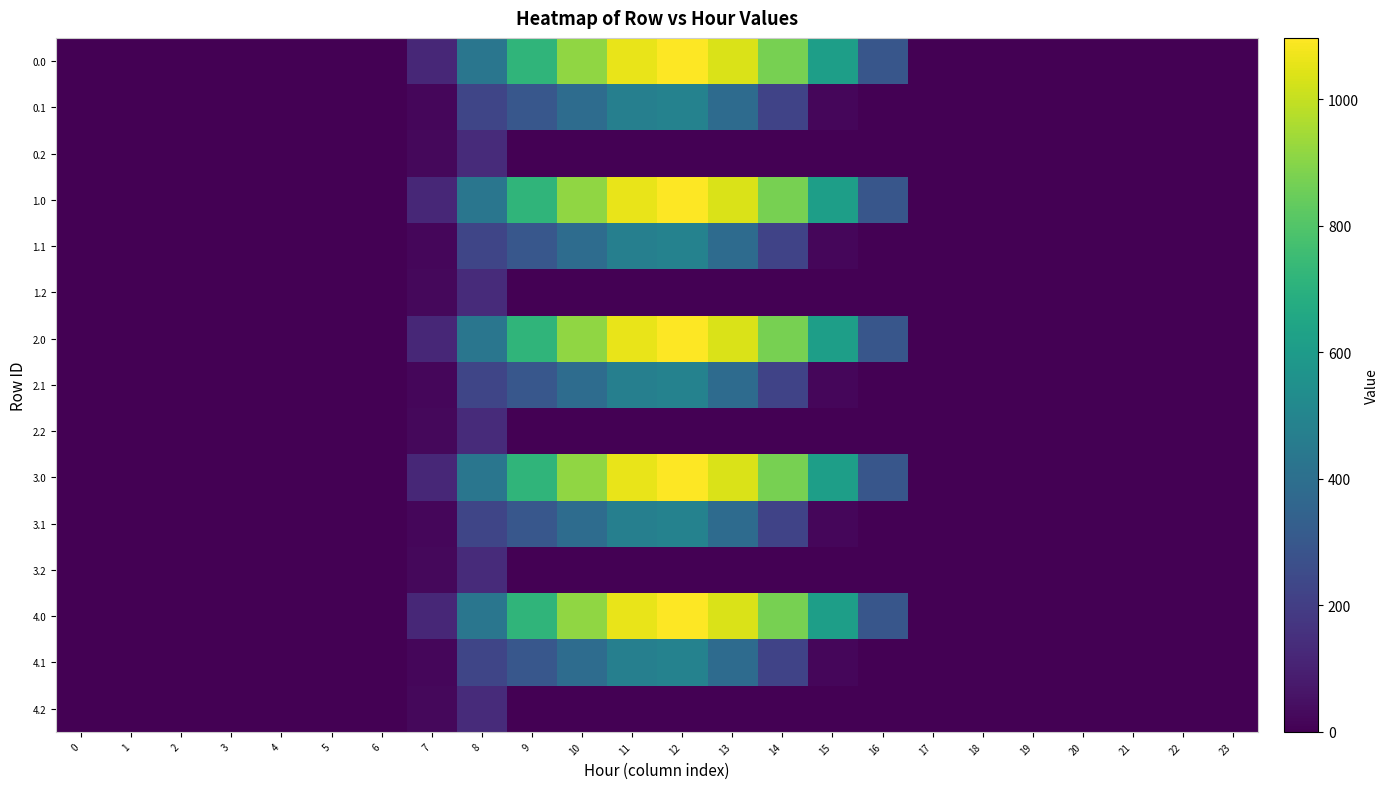

Which has a higher value, 11 or 19?

11